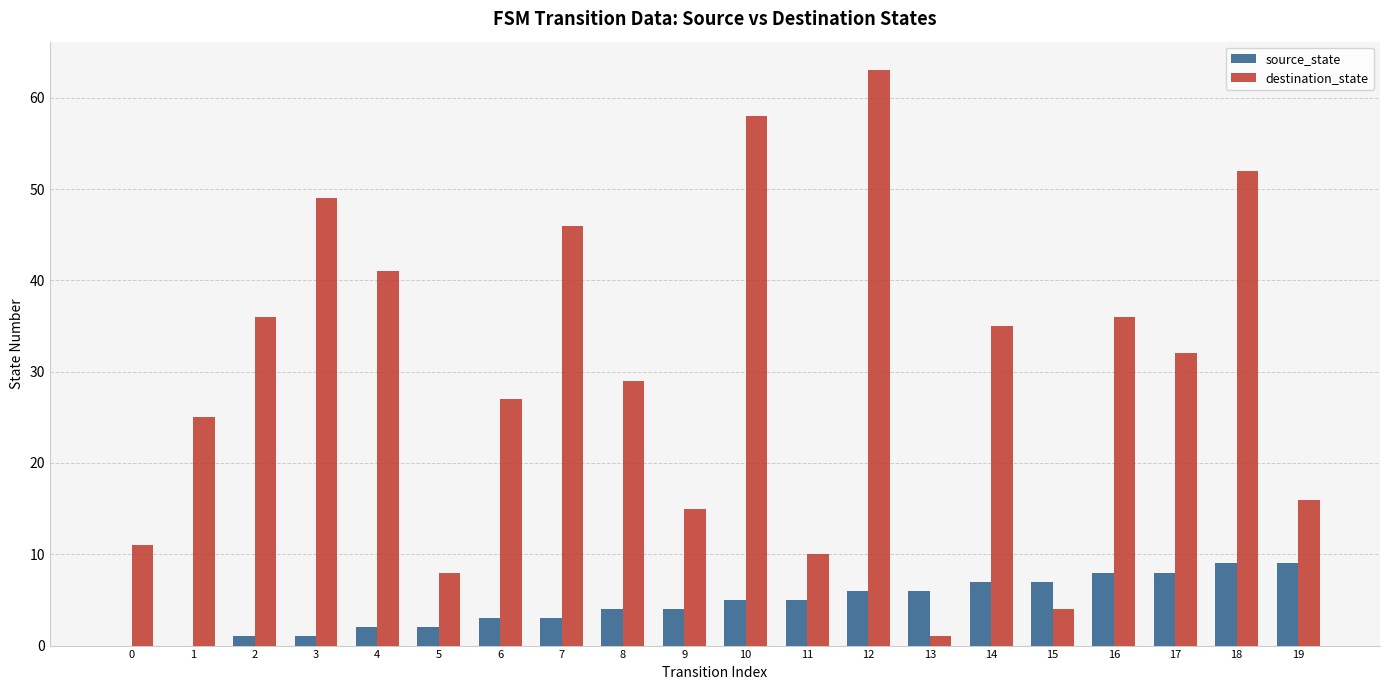

Reading left to right, transcribe all the data shown in this chart.

source_state: 0	0	1	1	2	2	3	3	4	4	5	5	6	6	7	7	8	8	9	9
destination_state: 11	25	36	49	41	8	27	46	29	15	58	10	63	1	35	4	36	32	52	16